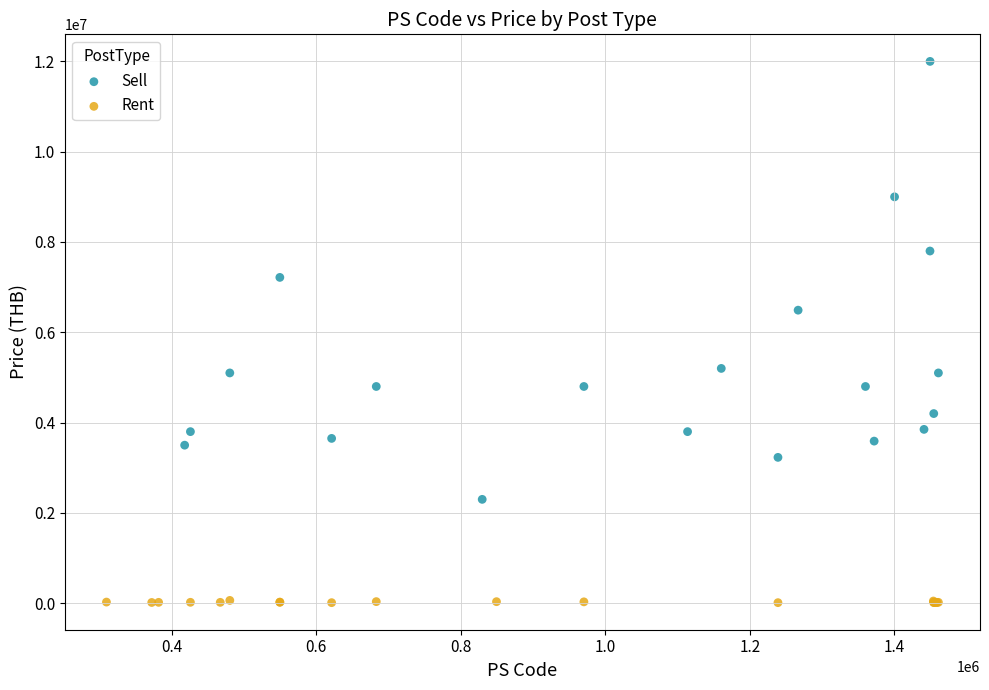

Which series contains the lowest Y value?

Rent